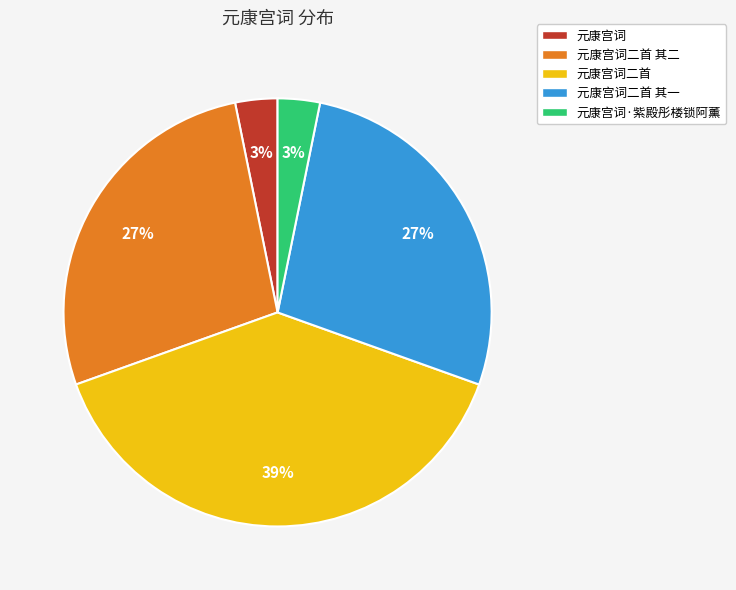

Count the number of slices in the pie.

5